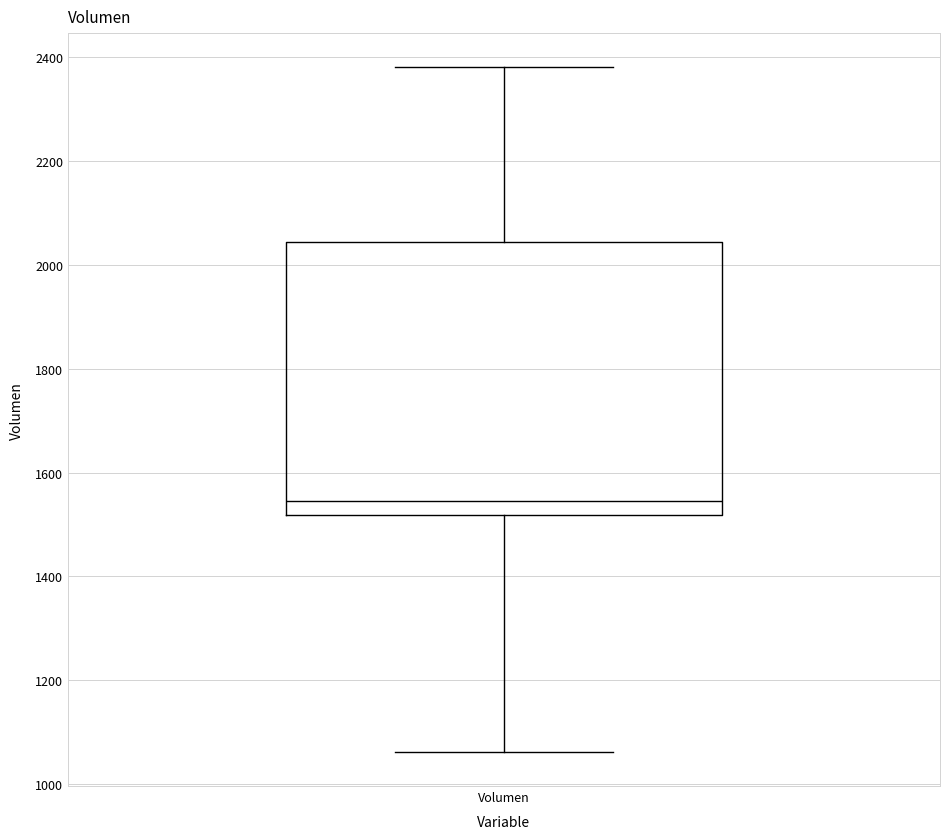

Transcribe this box plot: give where the median line is, the range the box spans, and where the two whiskers end, as read against the y-axis. The values are not printed on the chart, so give them approximately, as read against the axis.

median 1540, box 1520 to 2040, whiskers 1060 to 2380